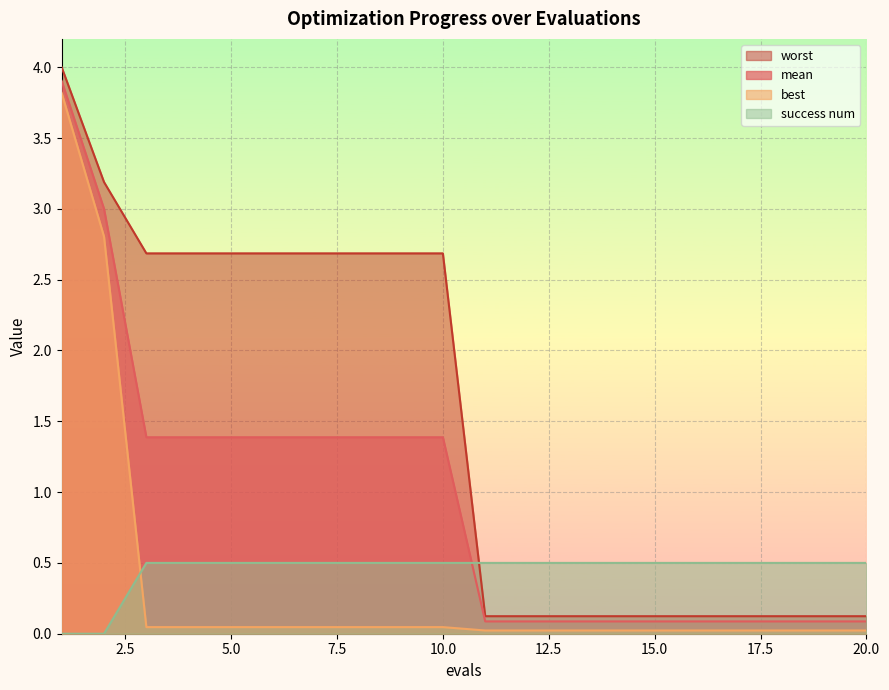

Which series has the largest total across all categories?

worst